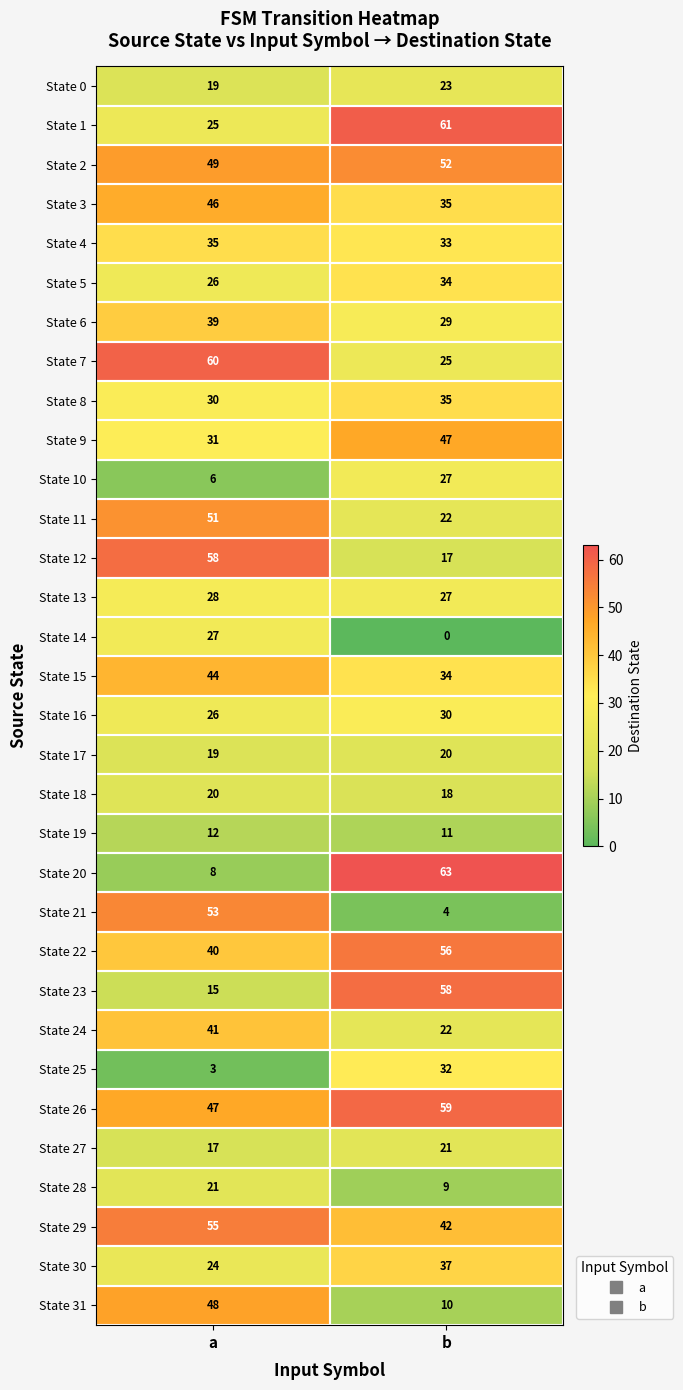

How many data points in State 17 are less than 20?

1